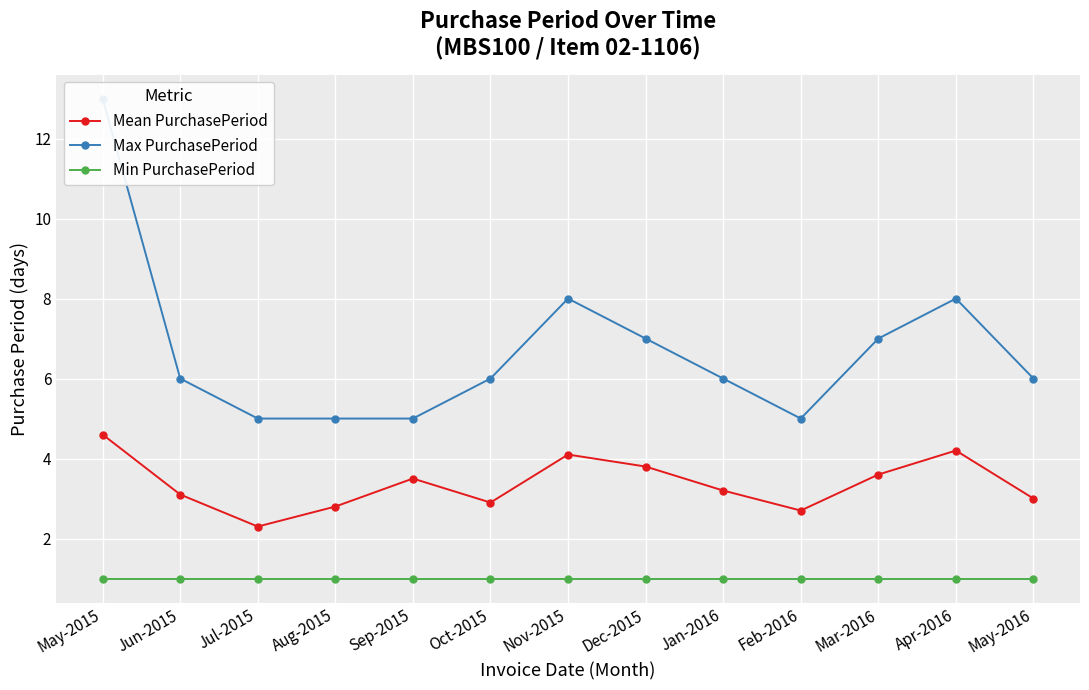

How many interior local peaks does the Max PurchasePeriod series have?

2